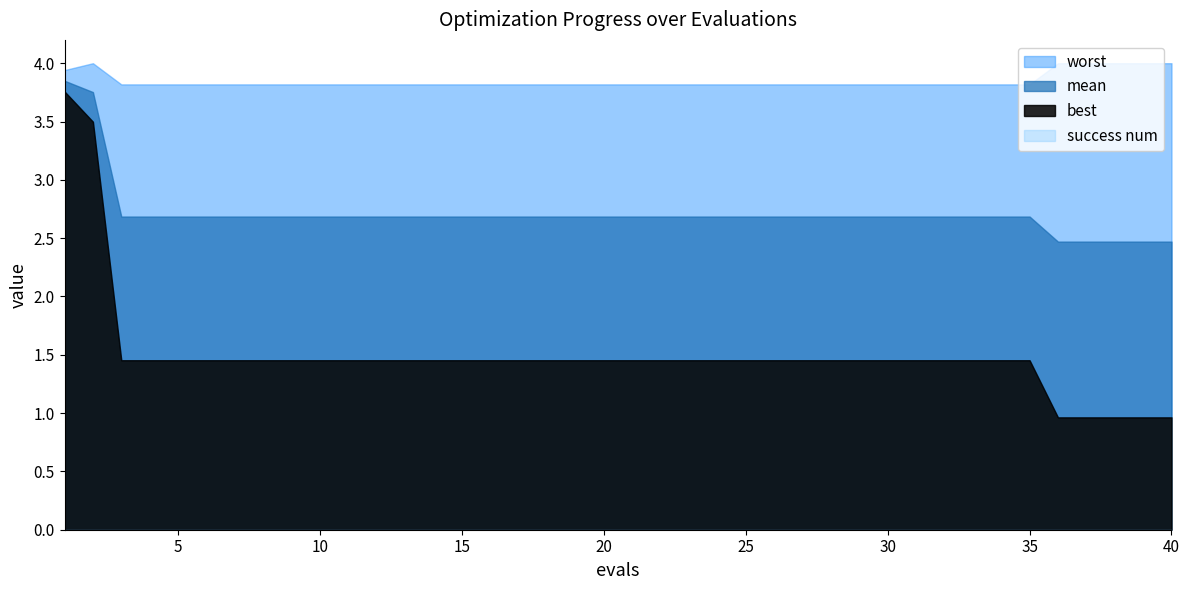

What is the value of the best point at the 29th from the left?

1.5